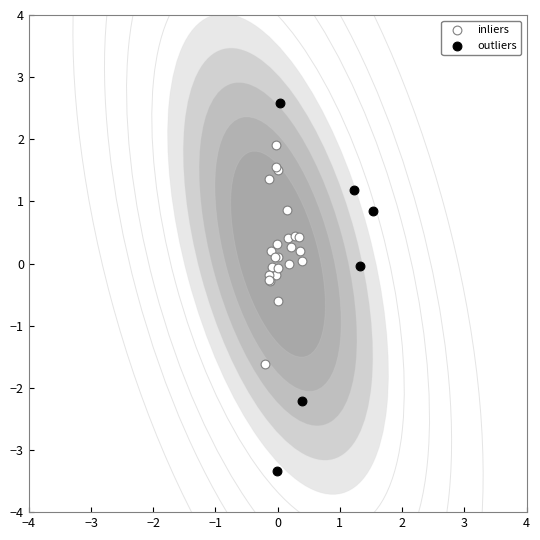

Which series has the largest Y range (max minus min)?

outliers